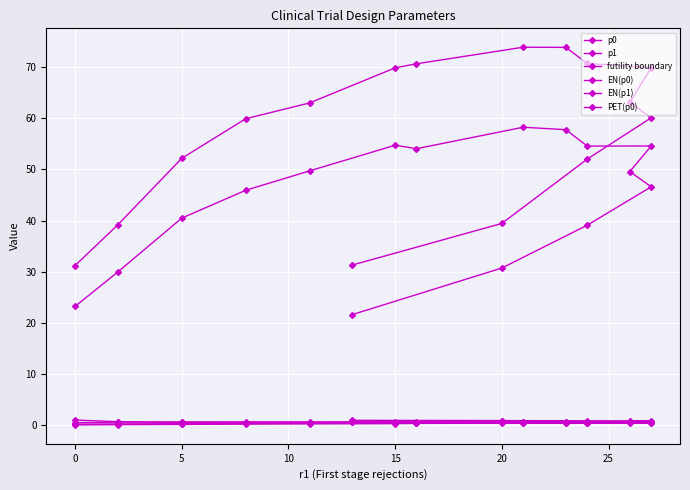

Rank the series by their maximum value, from lowest to highest.

PET(p0), p0, p1, futility boundary, EN(p0), EN(p1)